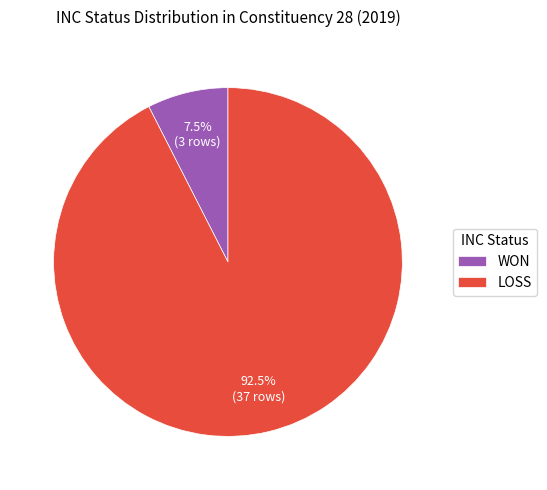

What is the total percentage of LOSS and WON?

100.0%